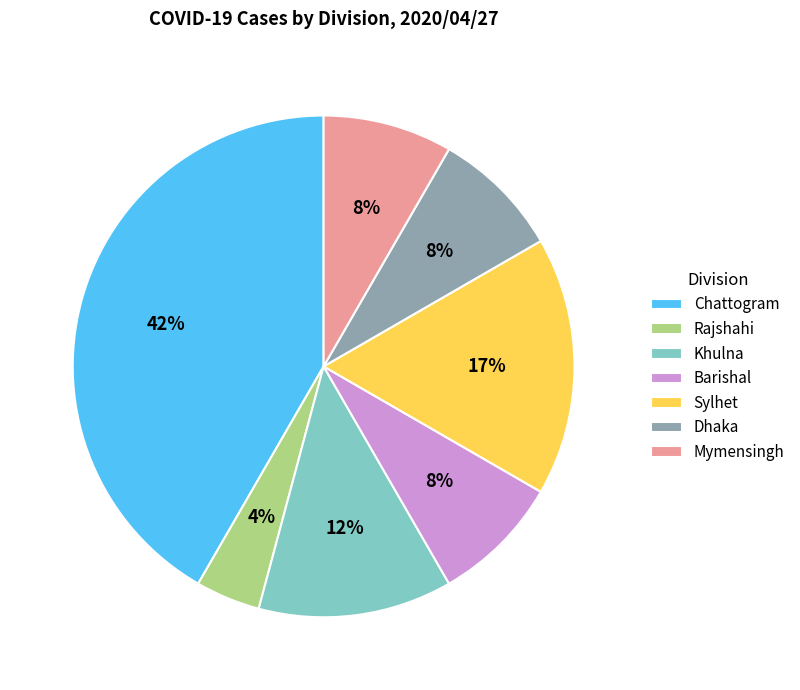

Which category has the smallest portion of the pie?

Rajshahi